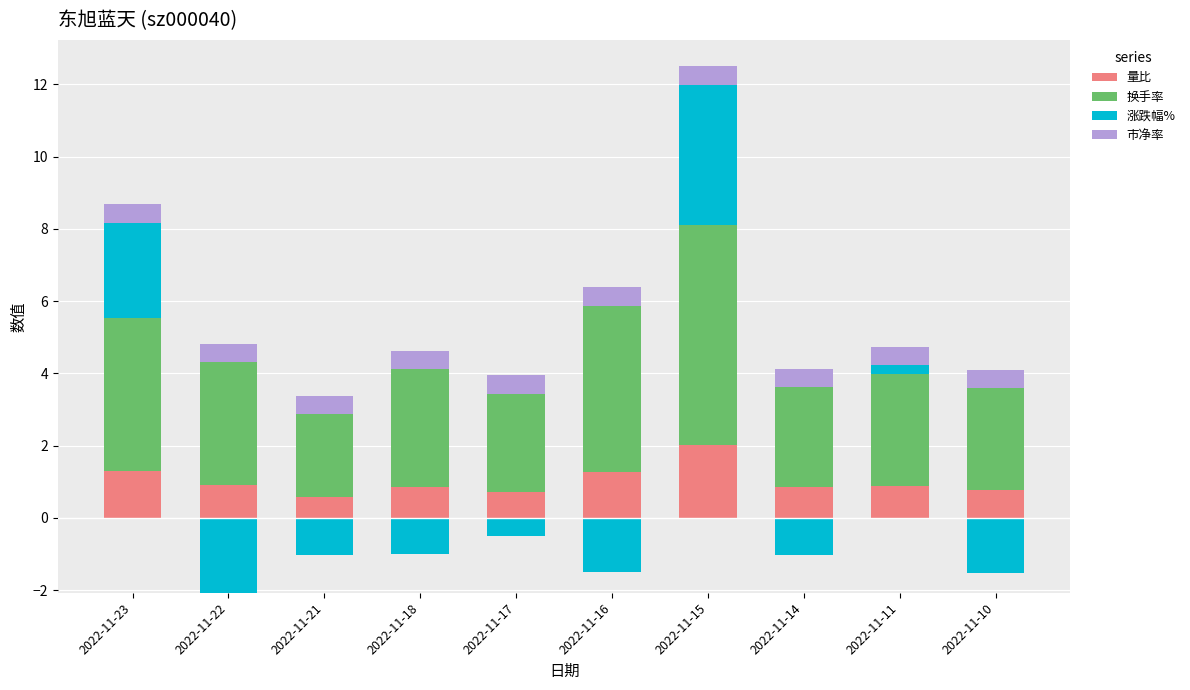

What is the value of the 市净率 bar at the 5th from the left?

0.5